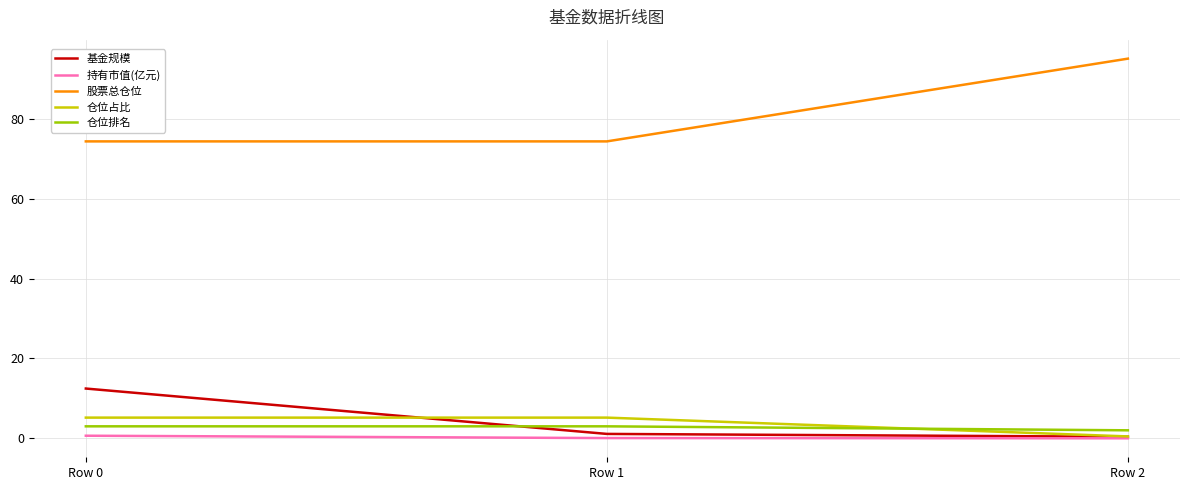

Is the value of 仓位排名 at Row 1 greater than the value of 基金规模 at Row 2?

Yes